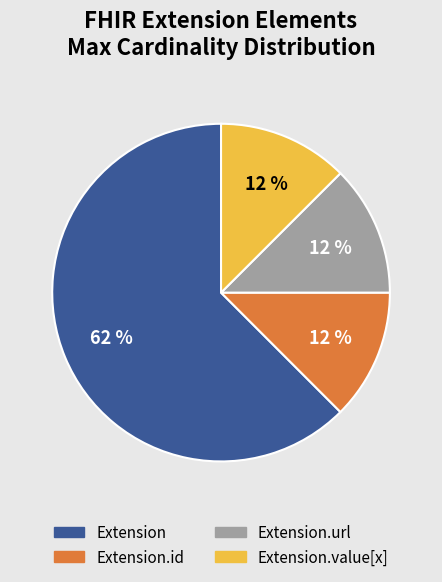

Is there any slice that represents more than half of the pie?

Yes